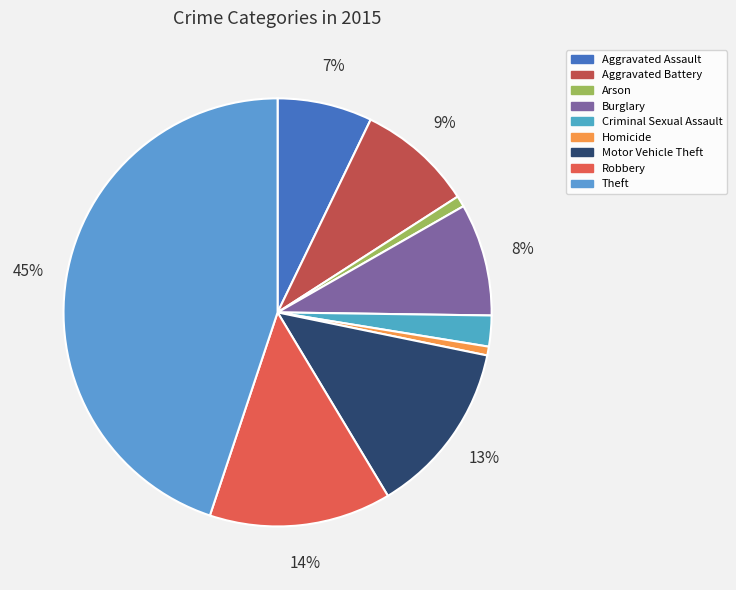

To the nearest percent, what is the difference between the largest and smallest slice percentages?

44%